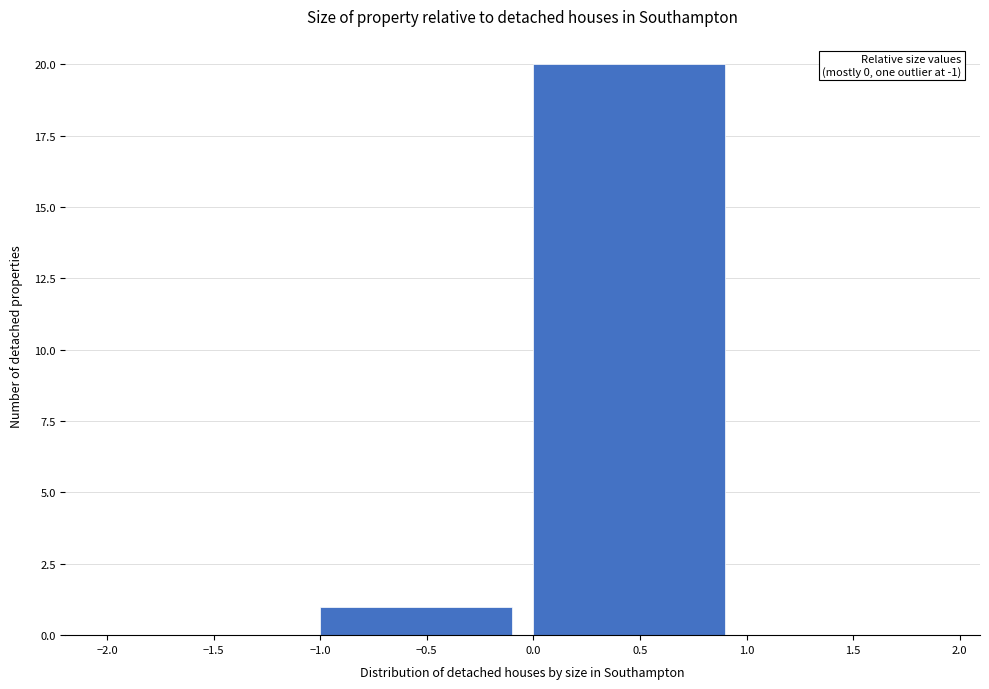

Which range on the x-axis has the tallest bar?

0.0 to 1.0